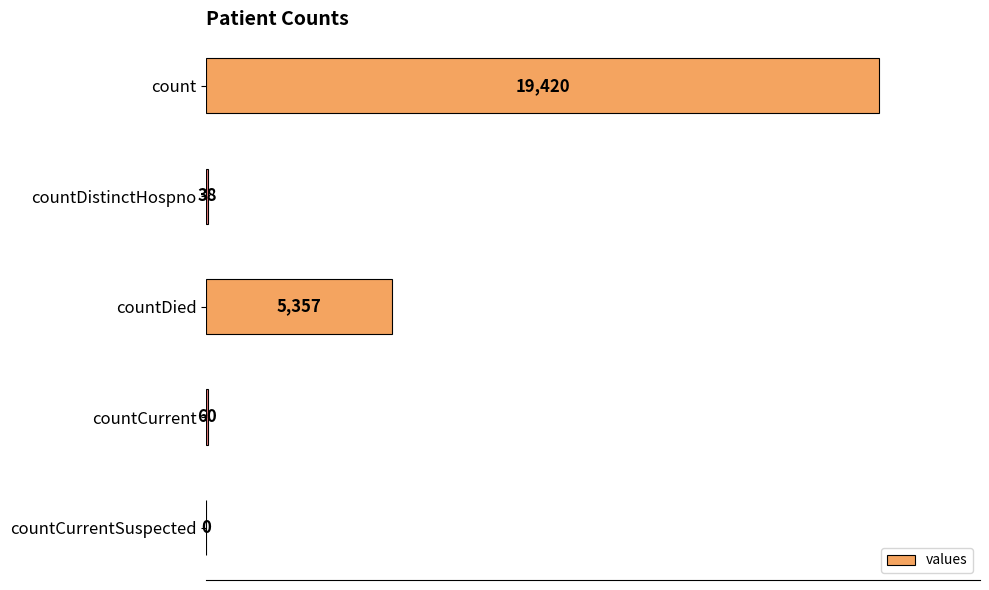

Reading top to bottom, transcribe all the data shown in this chart.

count=19420	countDistinctHospno=38	countDied=5357	countCurrent=60	countCurrentSuspected=0